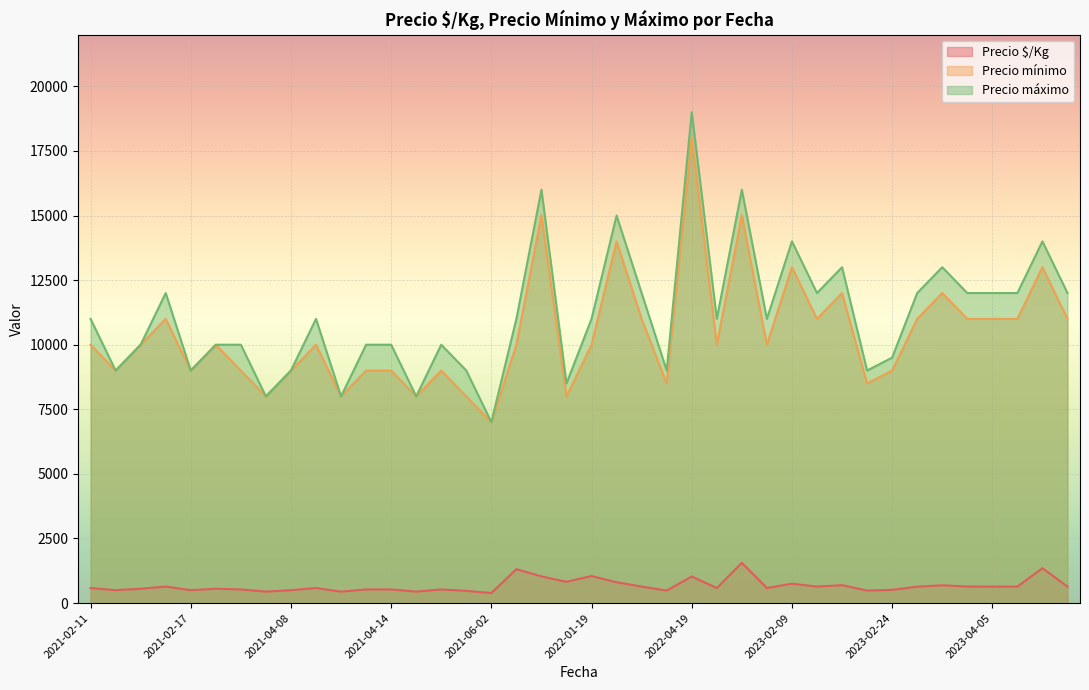

What is the sum of all Precio $/Kg values?

26928